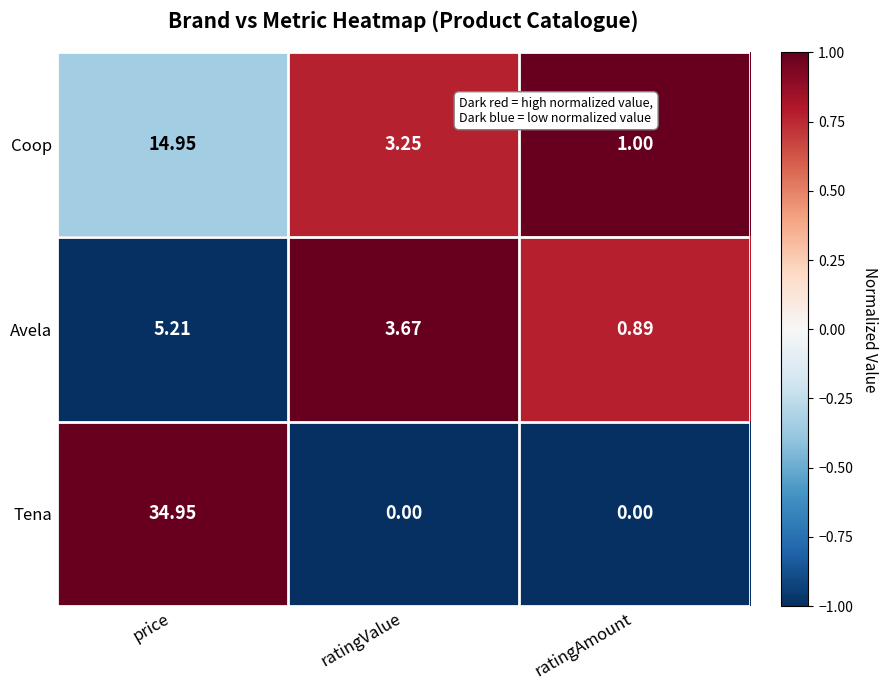

At which label does Avela first exceed 3?

price